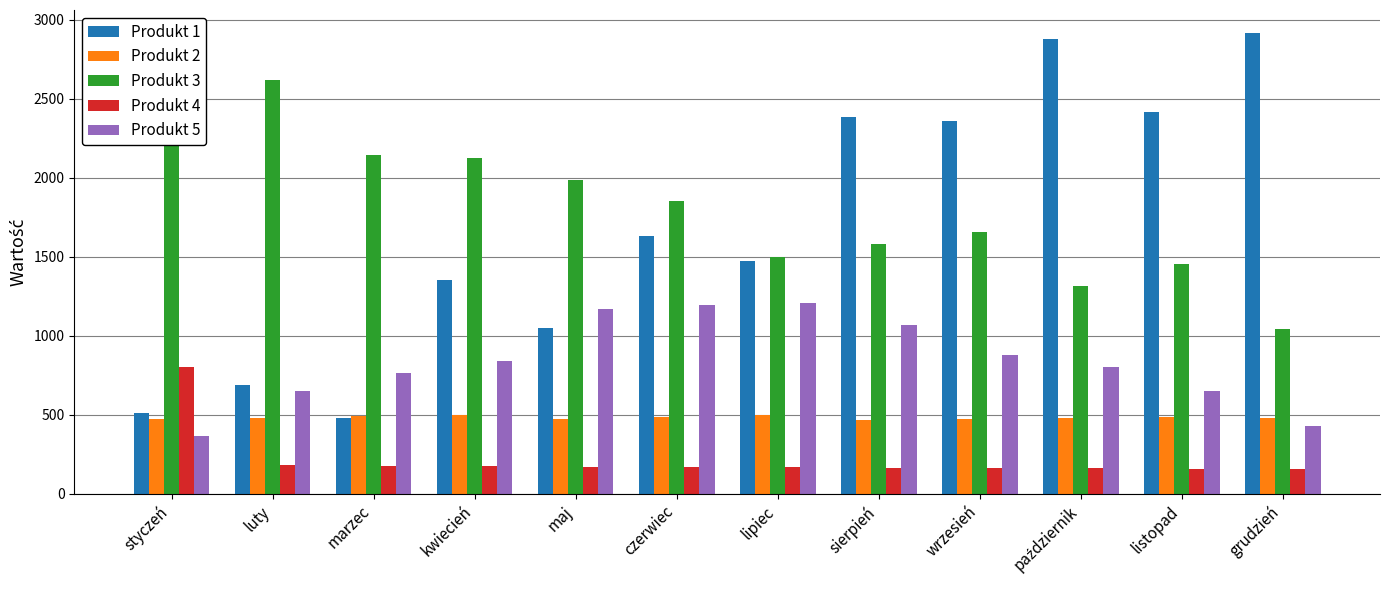

What are all the series names shown in the legend?

Produkt 1, Produkt 2, Produkt 3, Produkt 4, Produkt 5